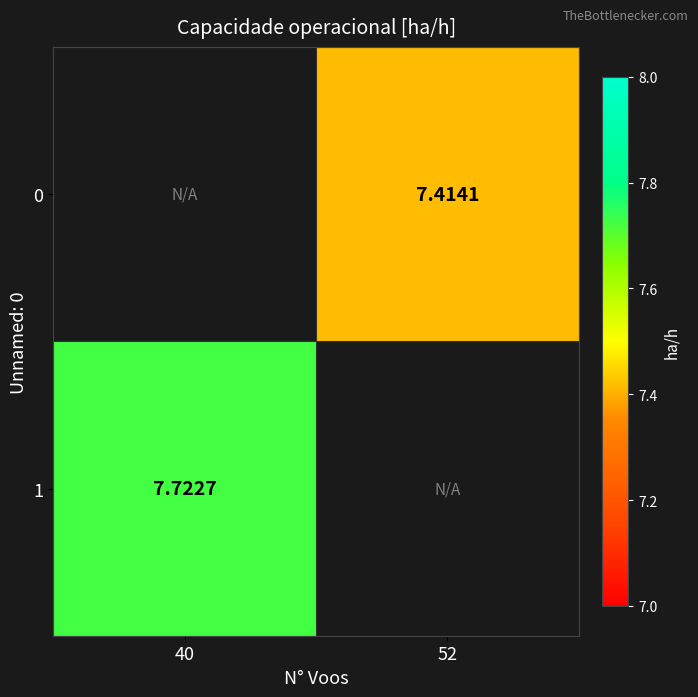

Which label corresponds to the largest value in the chart?

40